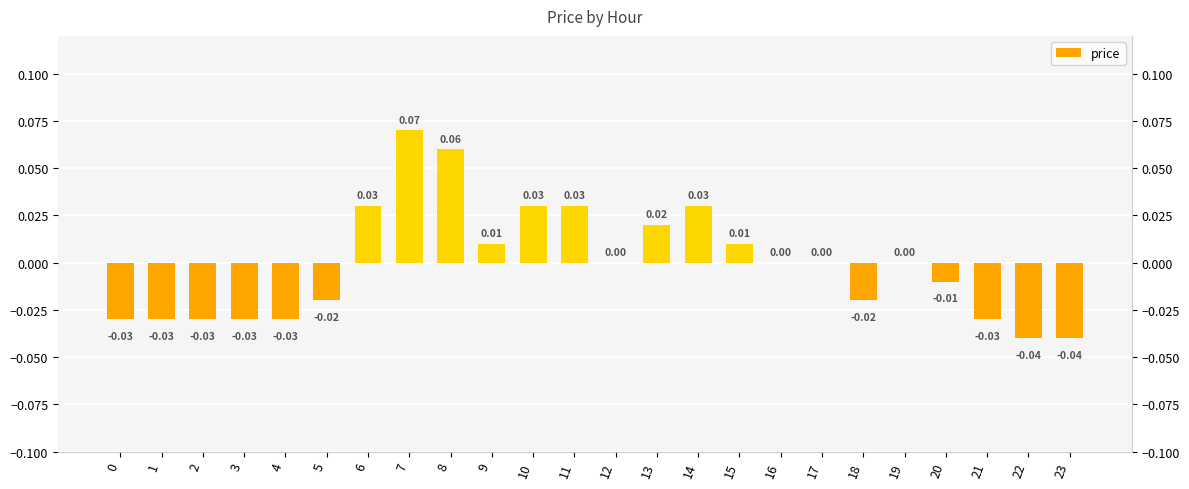

Between 18 and 23, which is larger?

18